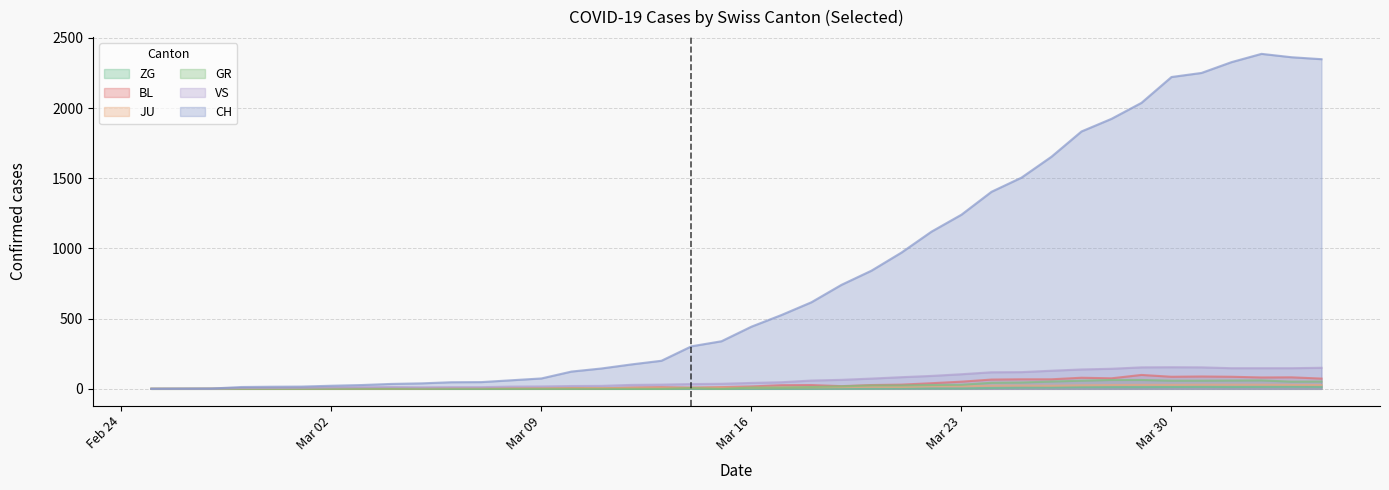

How many values in the GR series exceed 9?

18